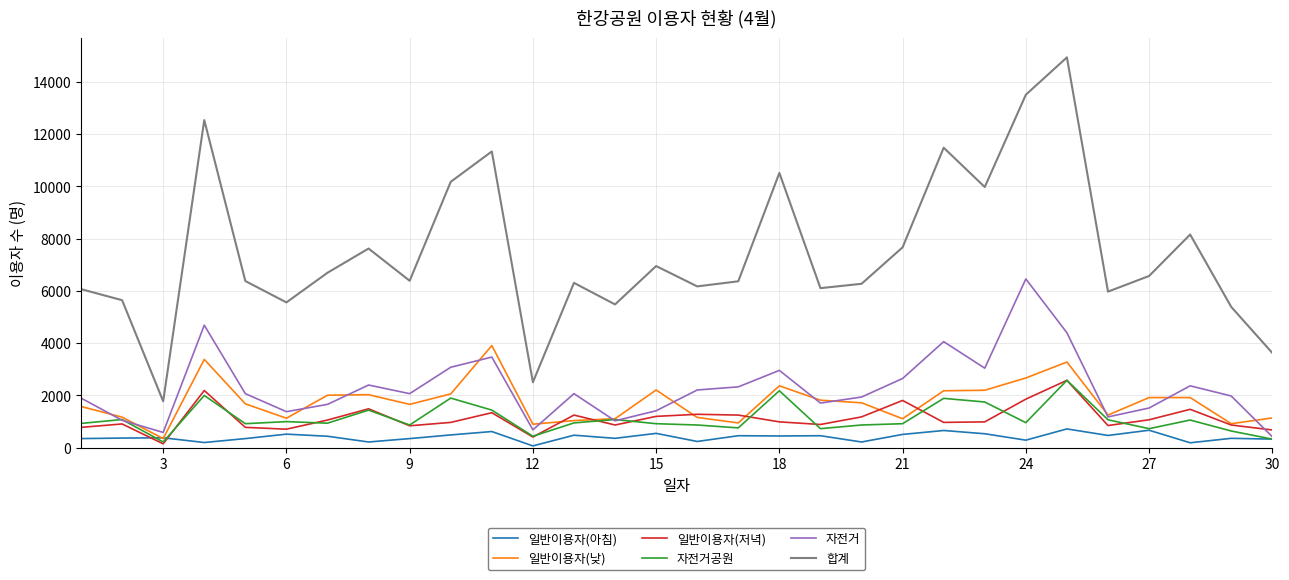

What is the maximum value for 일반이용자(아침)?

720